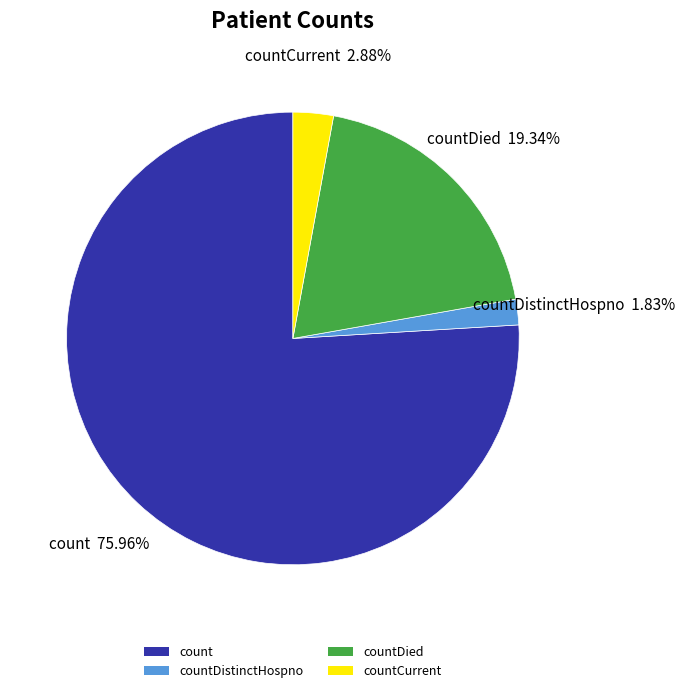

Approximately how many times larger is the value at count compared to countCurrent?

26.4